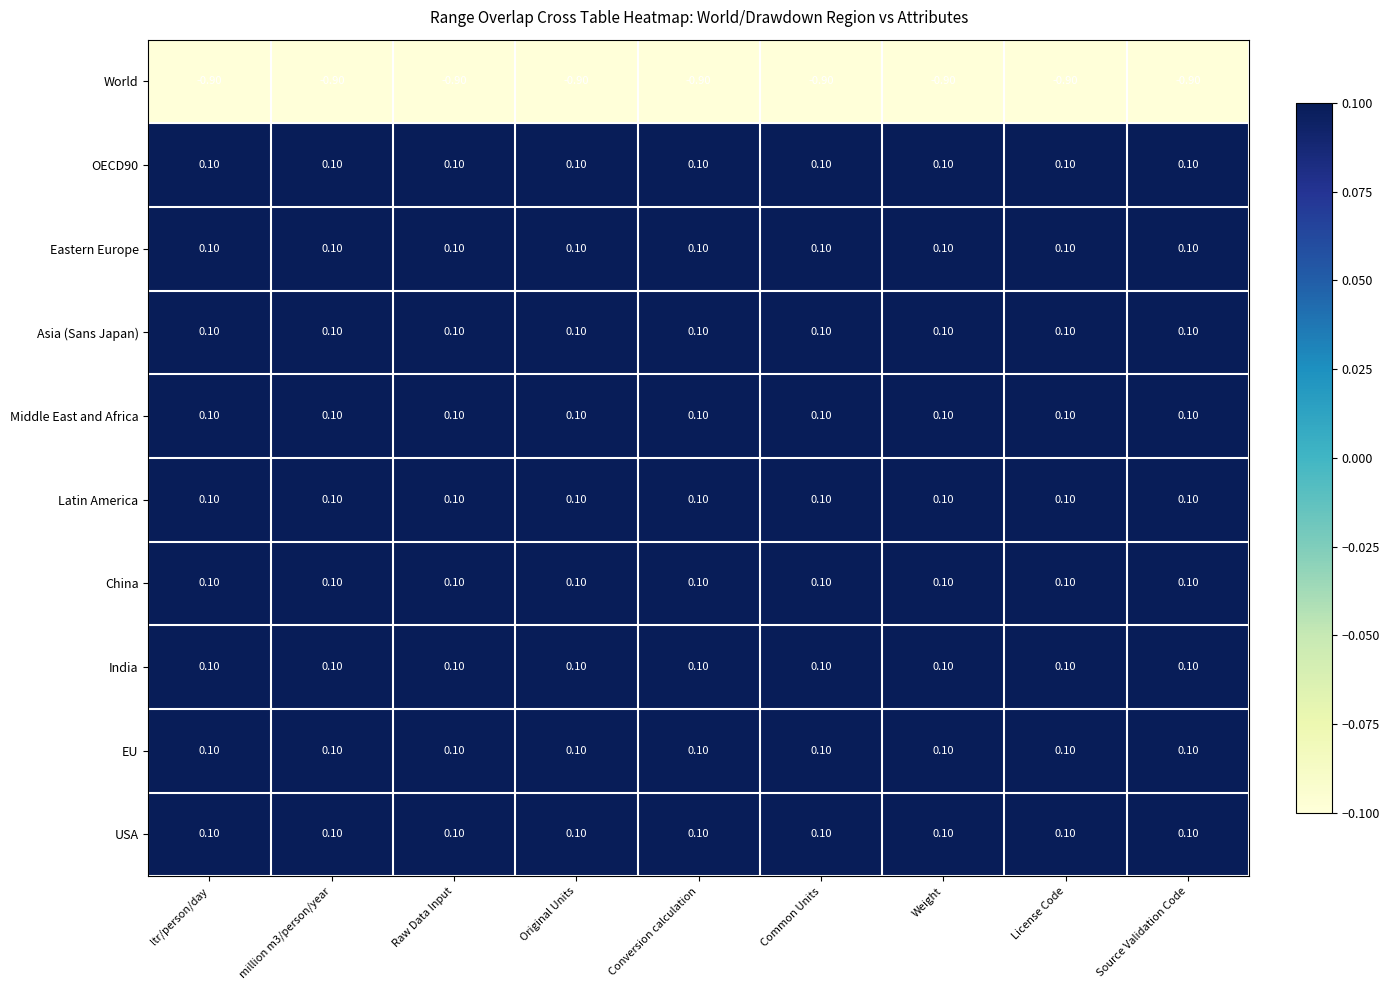

What is the difference between the highest and lowest values at Common Units?

1.0